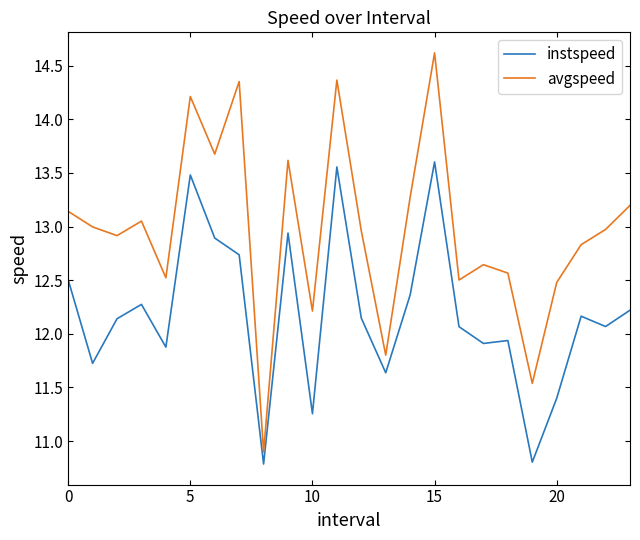

Count the number of data series in this chart.

2